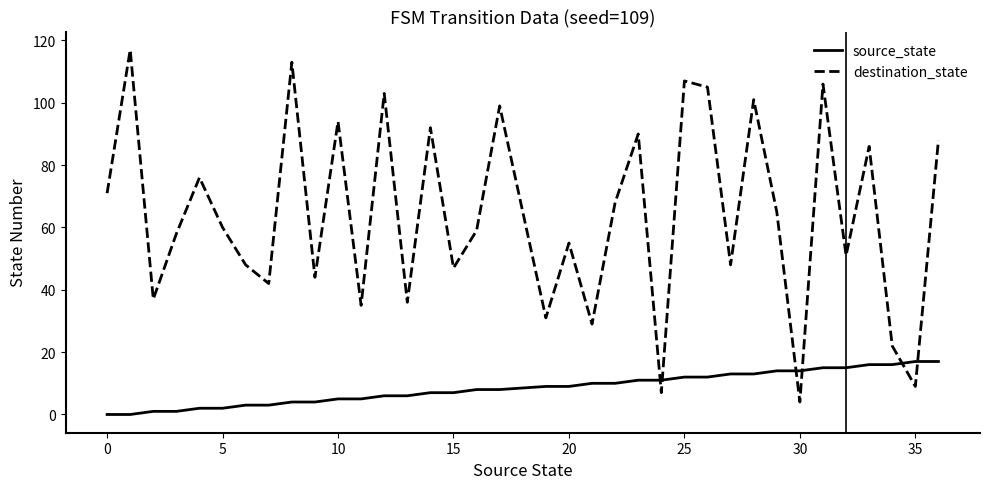

List the series in order of their peak value, highest first.

destination_state, source_state